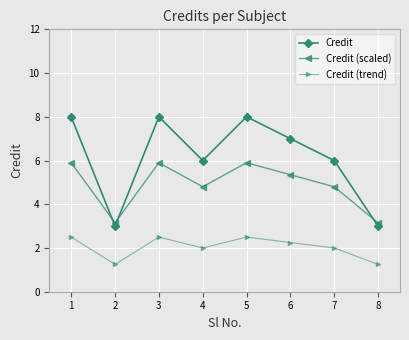

What value does the Credit (trend) series have at 4?

2.0